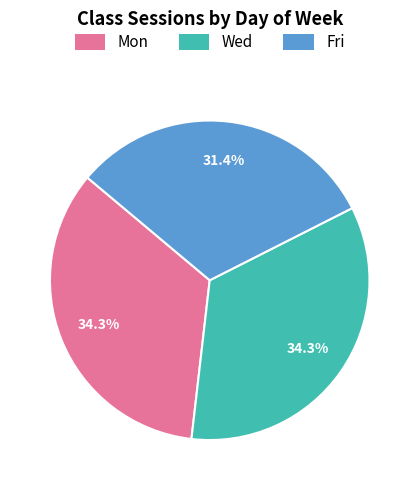

What percentage is NOT represented by Wed?

65.7%